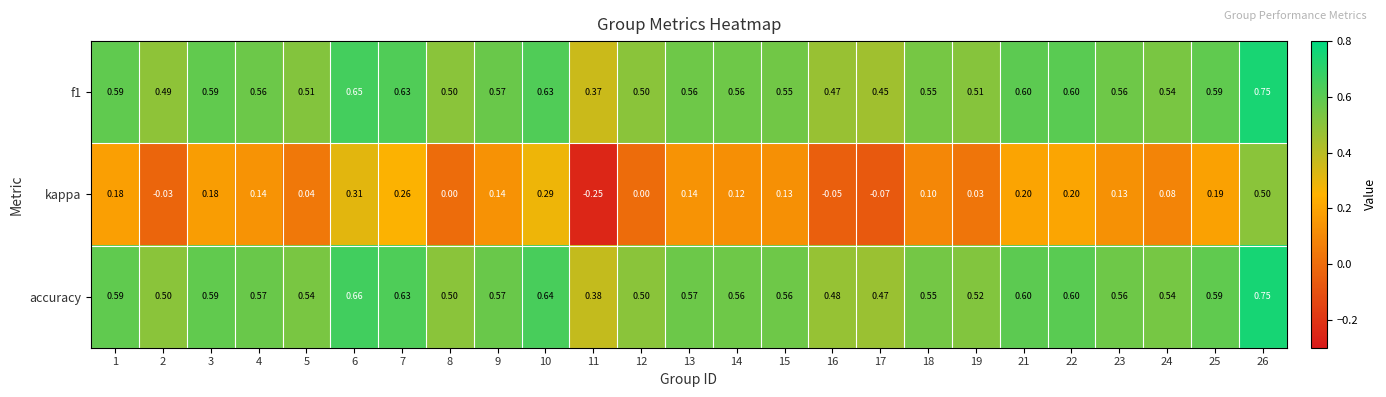

Which series has the widest spread of values?

kappa